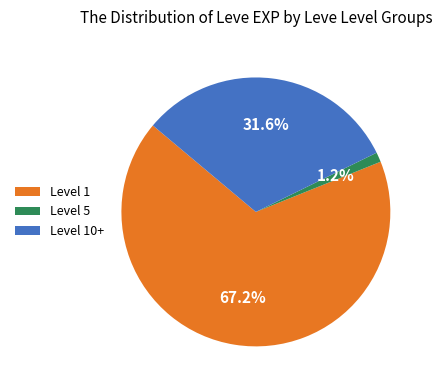

What is the smallest slice in the pie chart?

Level 5